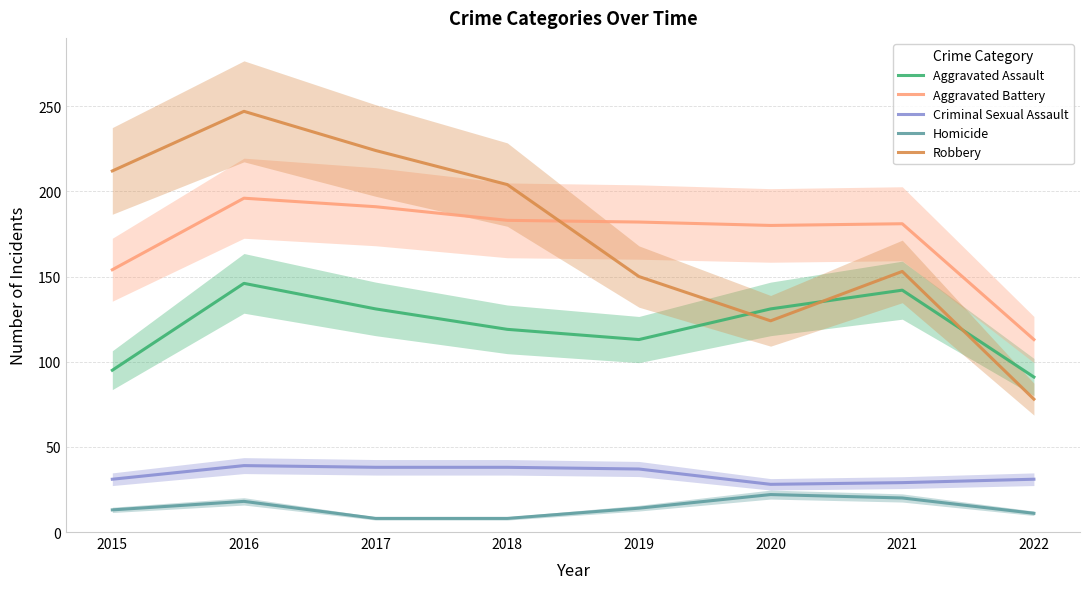

What is the difference between the second highest and minimum values in the Aggravated Assault series?

51